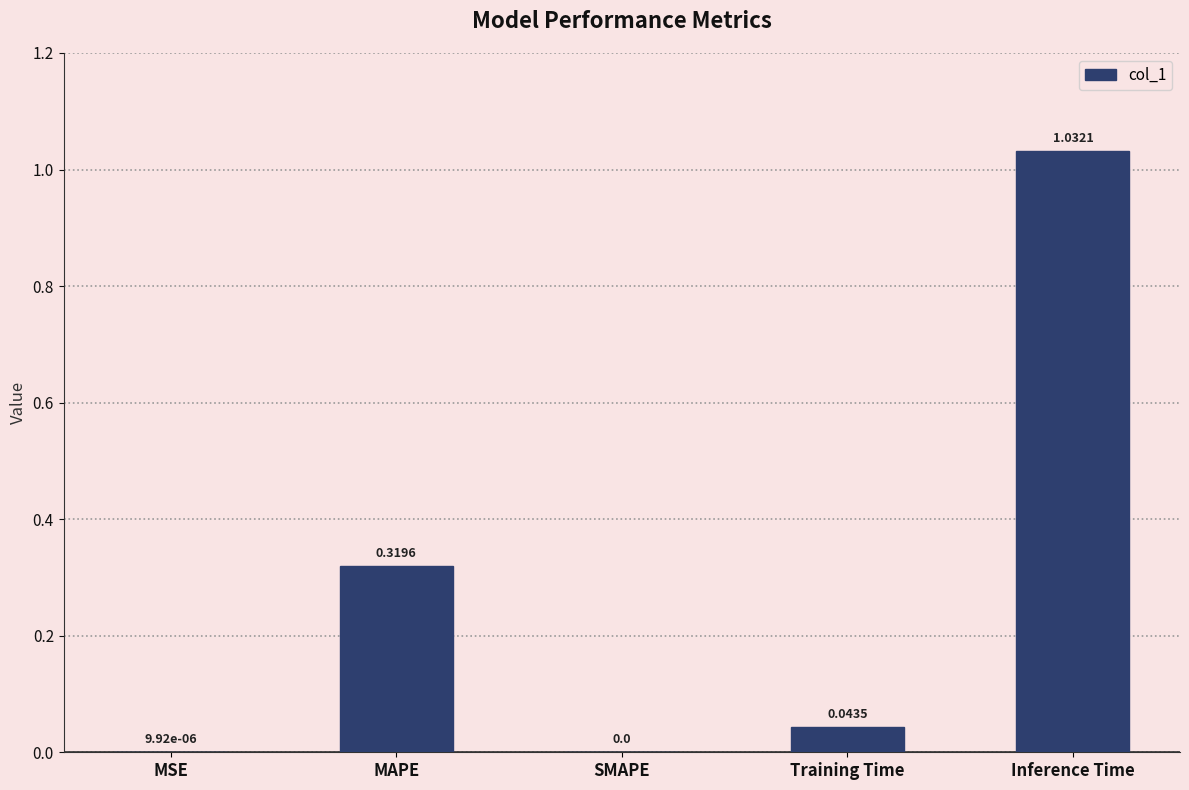

True or false: the data shows 0.0 at Training Time.

True